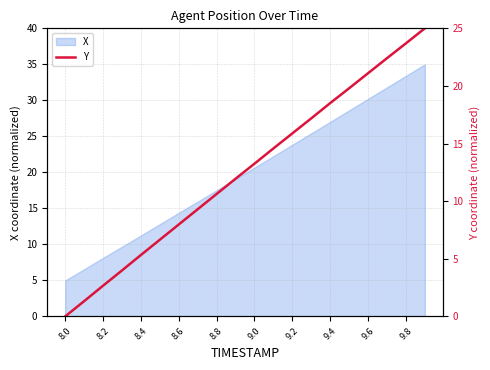

Where does the X series first go above 20?

9.0